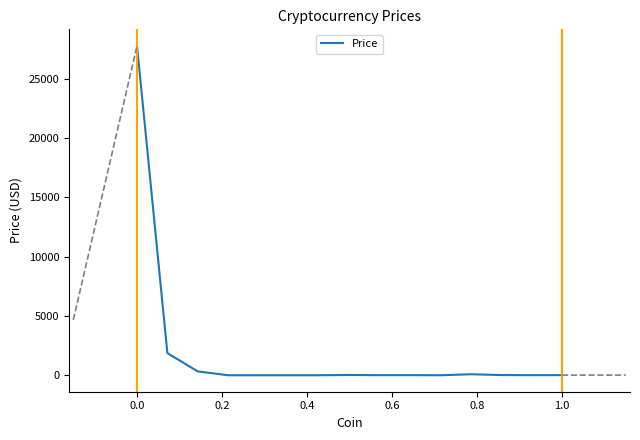

Reading left to right, transcribe all the data shown in this chart.

27755.2	1864.2	324.5	0.4	0.4	0.1	0.9	21.6	5.6	6.8	0.1	83.8	15.6	5.3	11.3